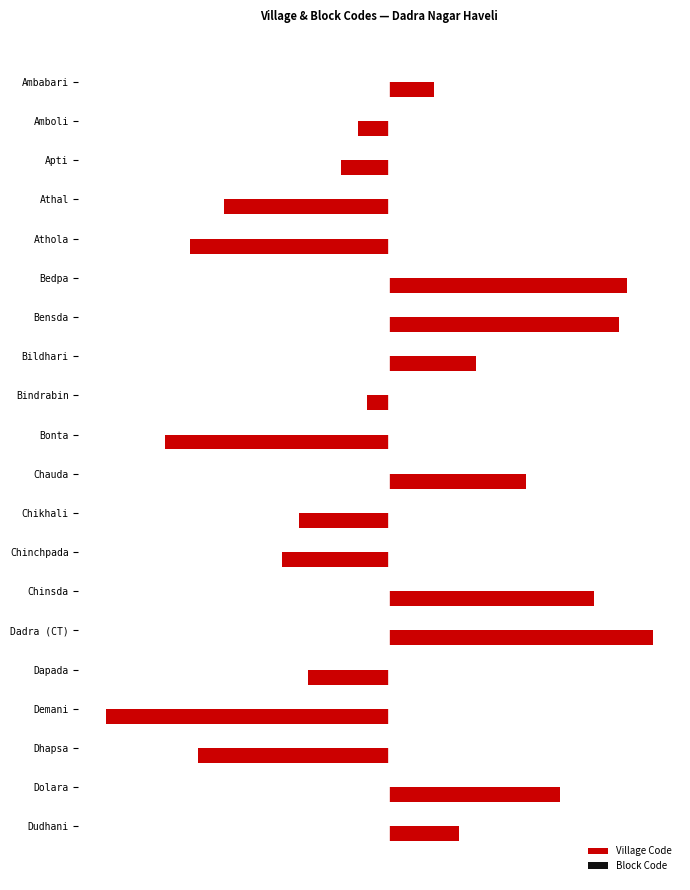

Does the chart contain any negative values?

Yes